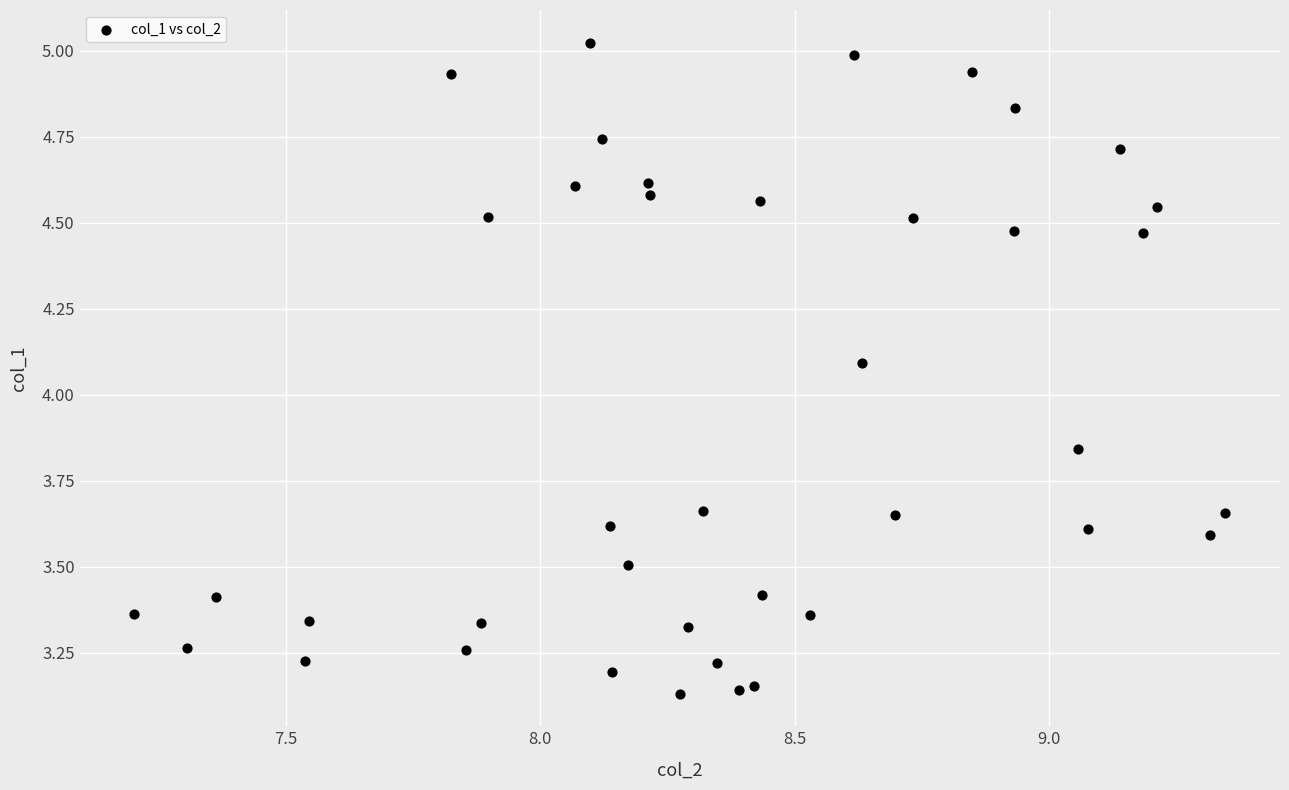

What is the range of Y values (max minus min)?

1.9